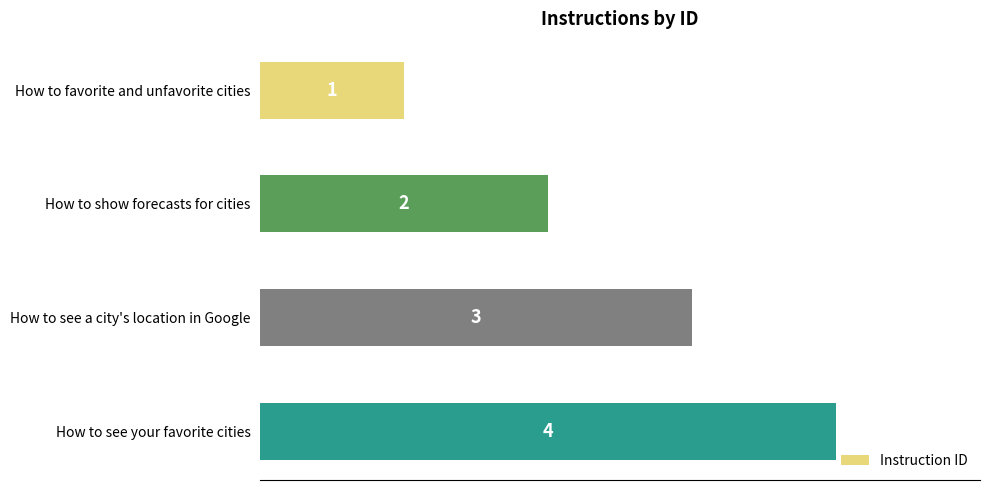

Count the values in the range 2 to 4.

3